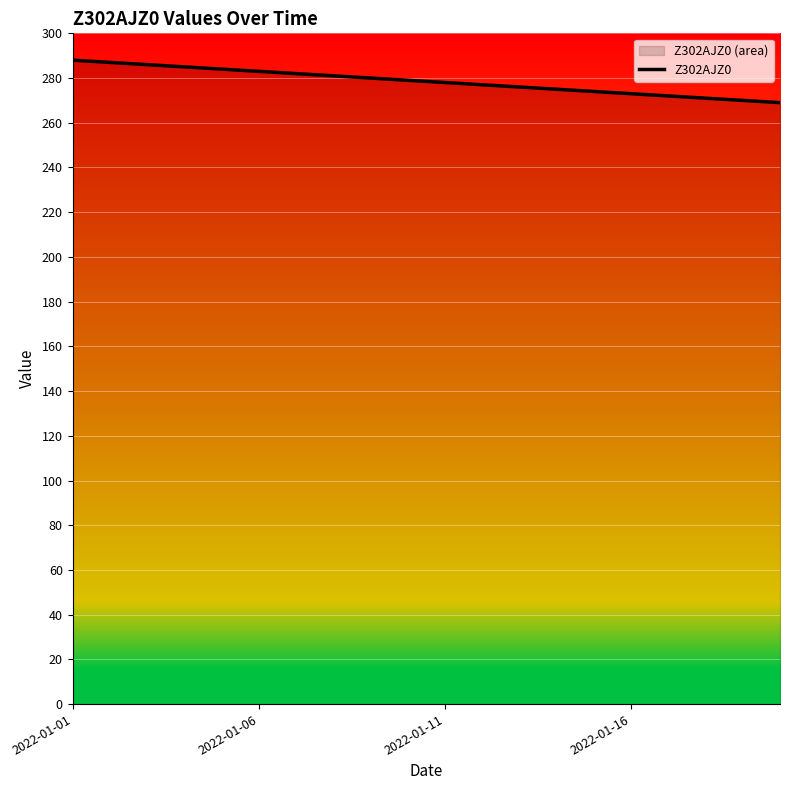

What is the greatest value displayed?

288